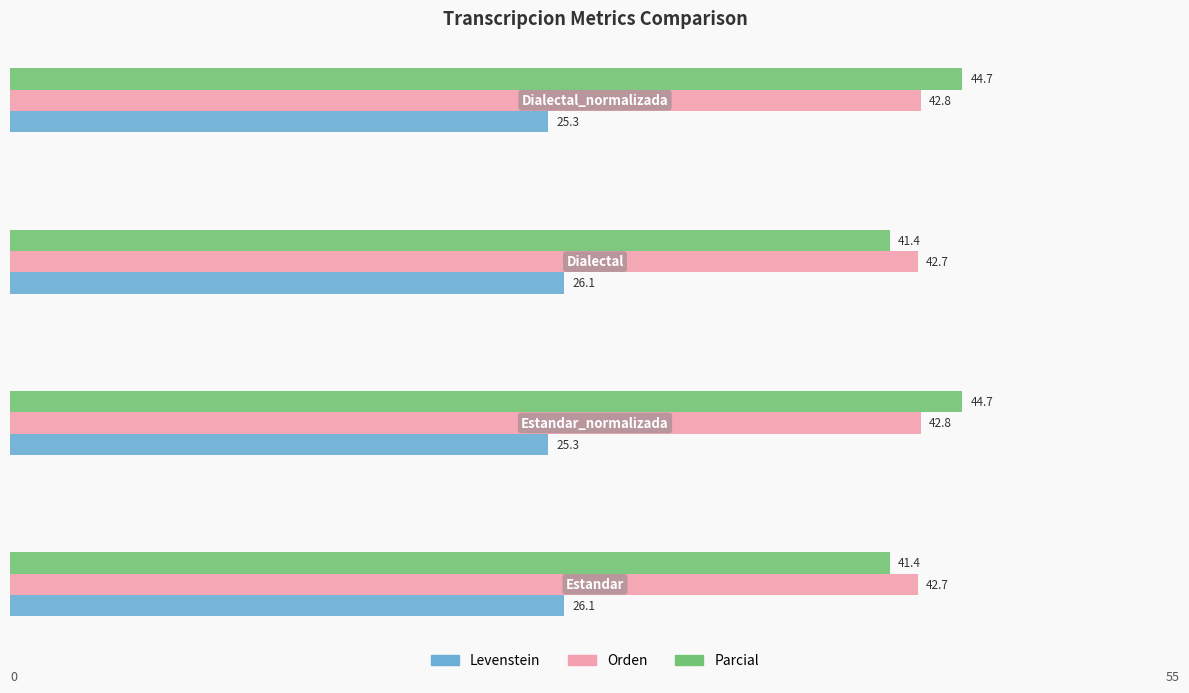

List the series in order of their peak value, lowest first.

Levenstein, Orden, Parcial